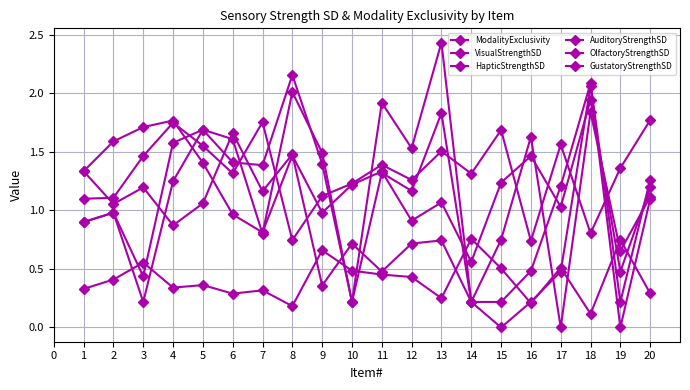

How many values in the VisualStrengthSD series are below 1?

3